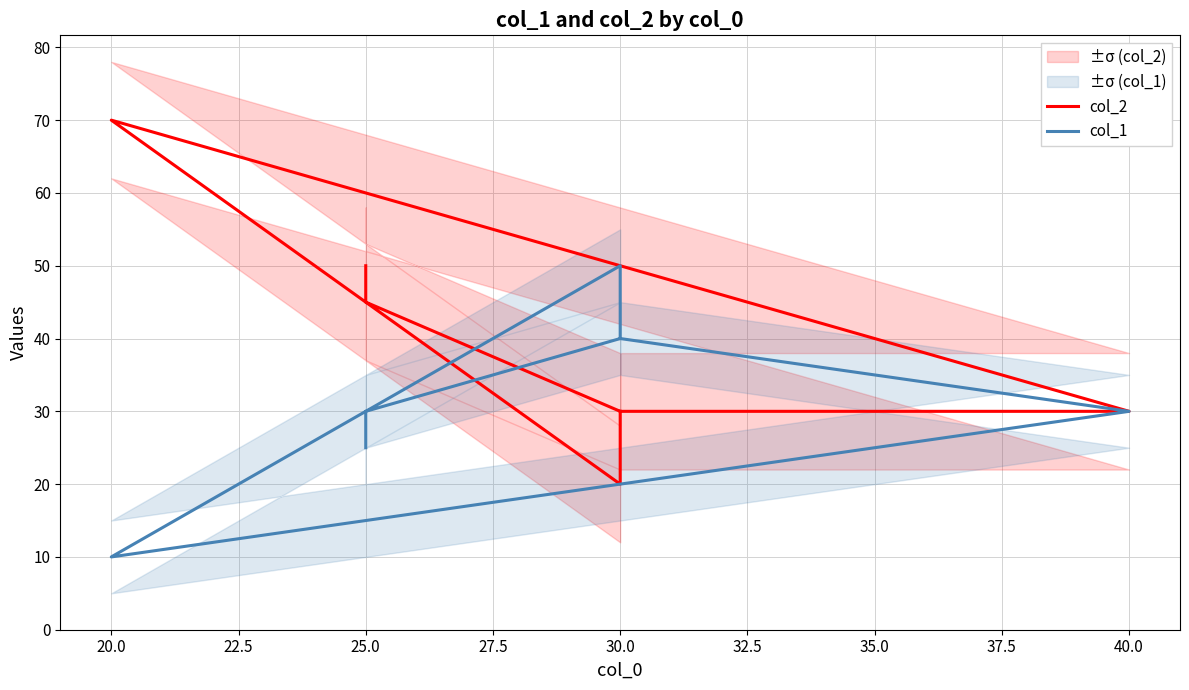

Is it true that col_2 equals 49 at 30.0?

False